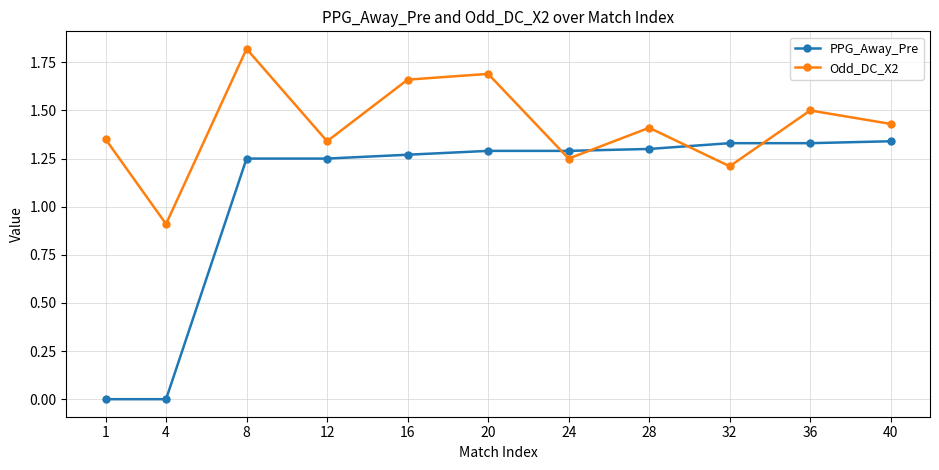

At how many categories does at least one series exceed 1?

10